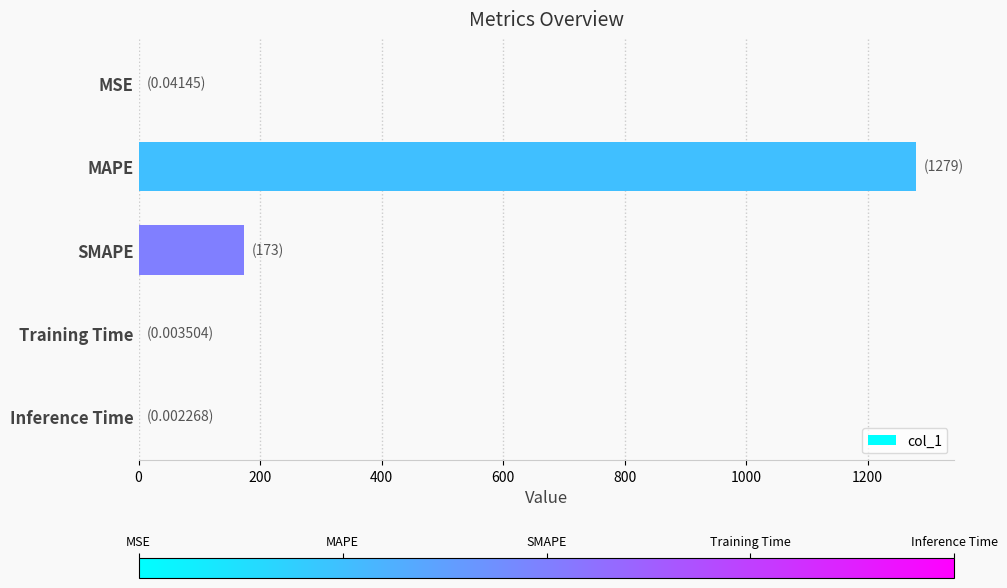

At which label is the value closest to 639?

SMAPE